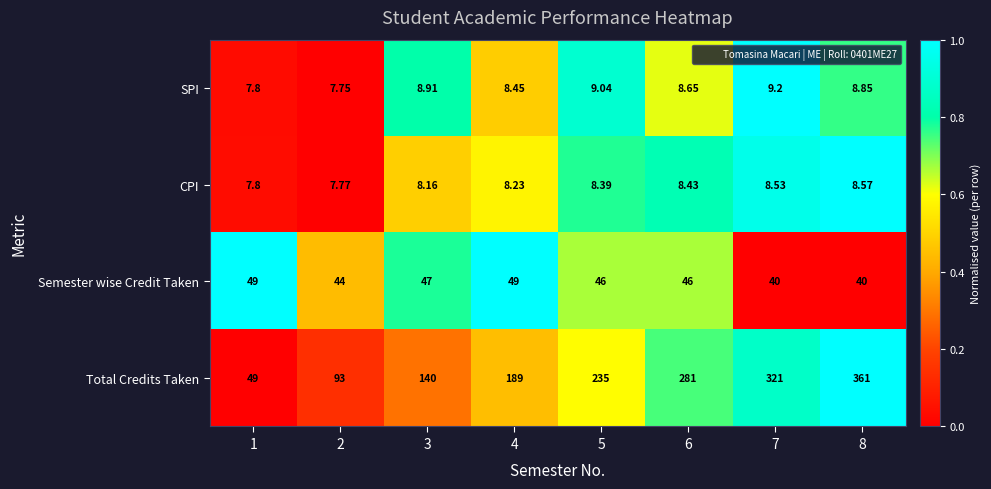

At which category does the chart reach its peak across all series?

8